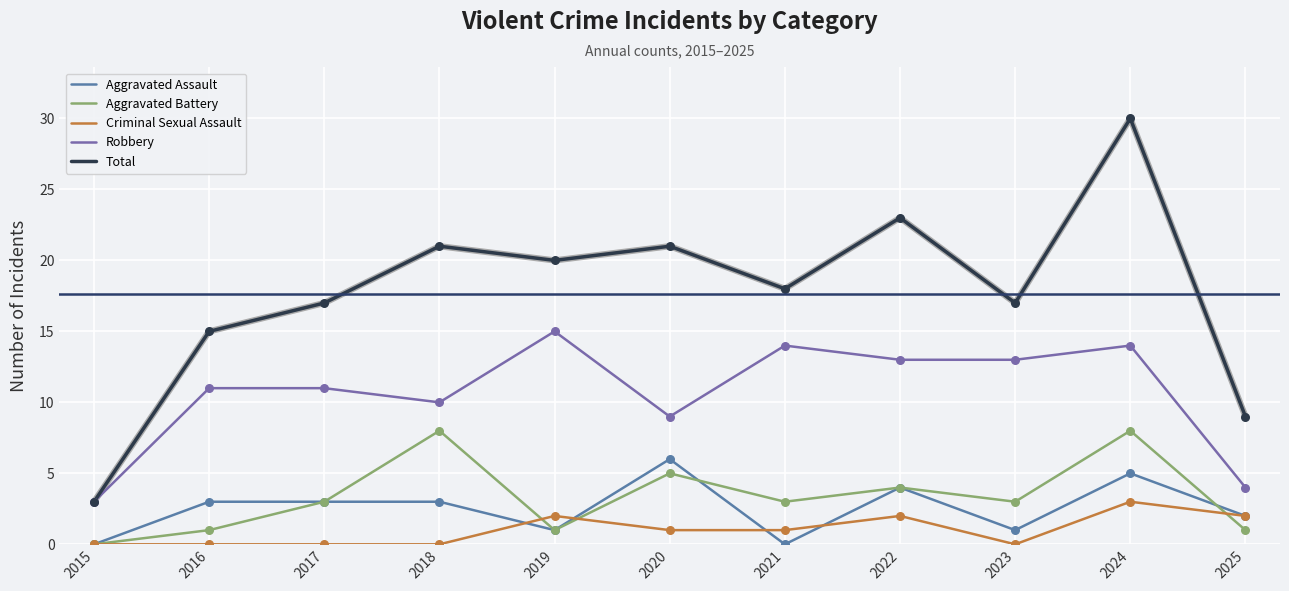

Which series has the largest total across all categories?

Total